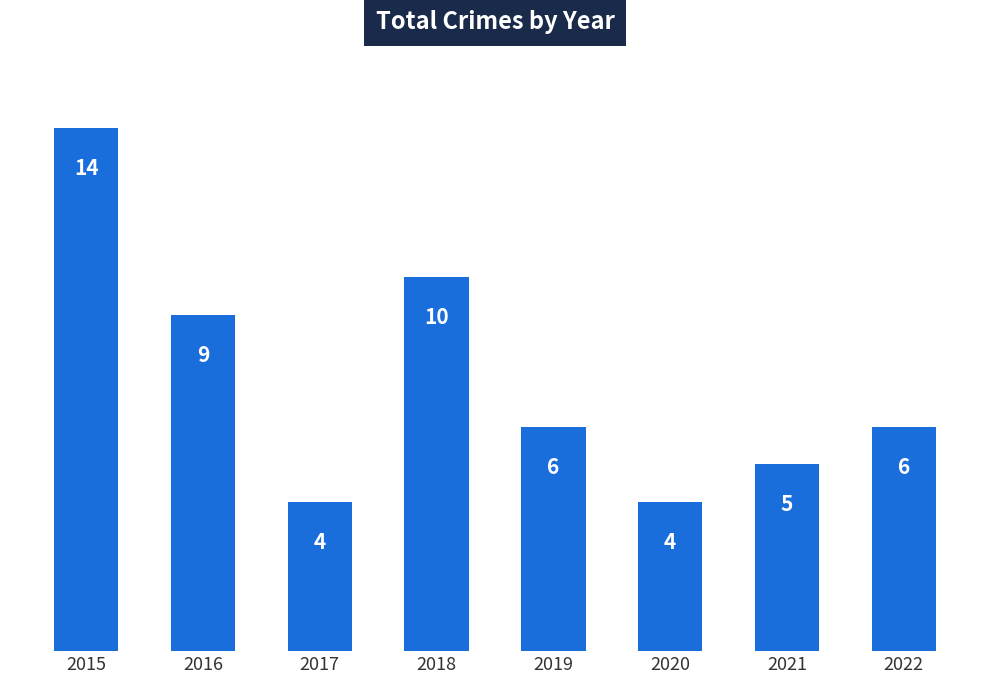

True or false: the data shows 4 at 2019.

False